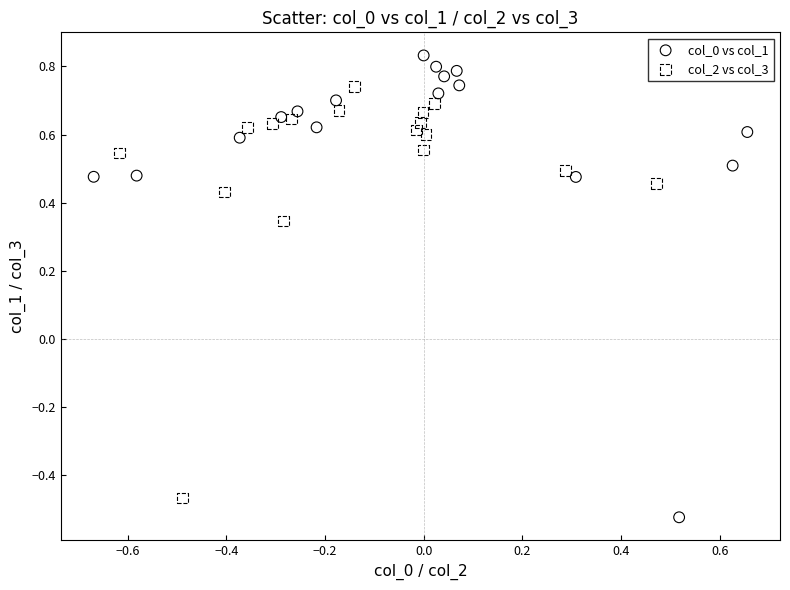

Which series reaches the maximum Y coordinate?

col_0 vs col_1